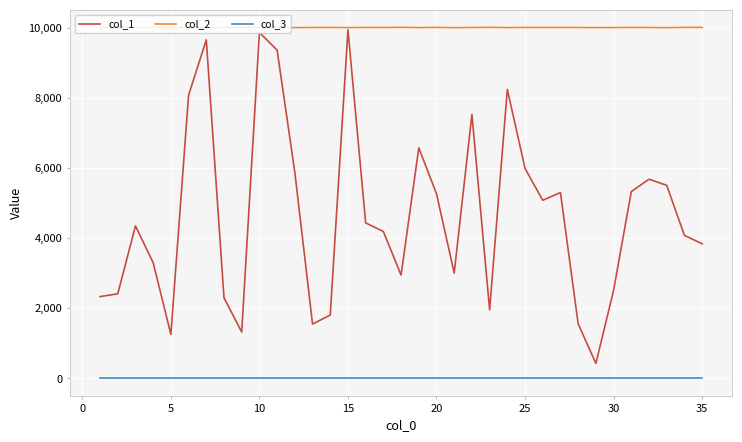

Which series has the widest spread of values?

col_1